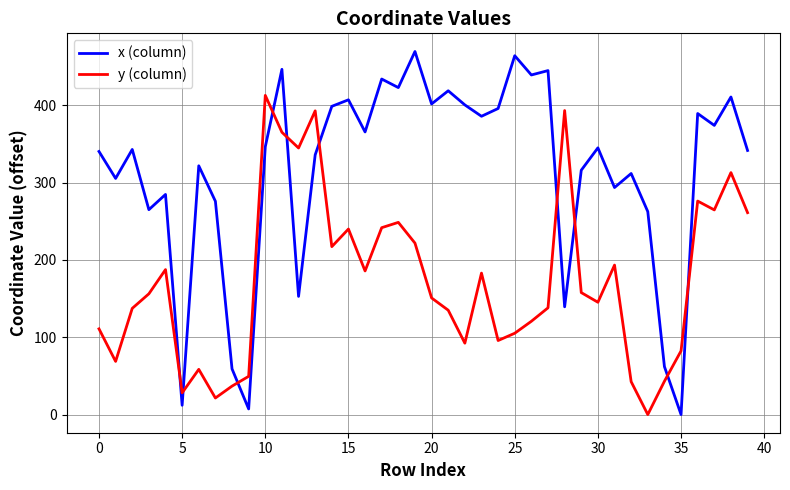

List the series in order of their overall mean, highest first.

x (column), y (column)